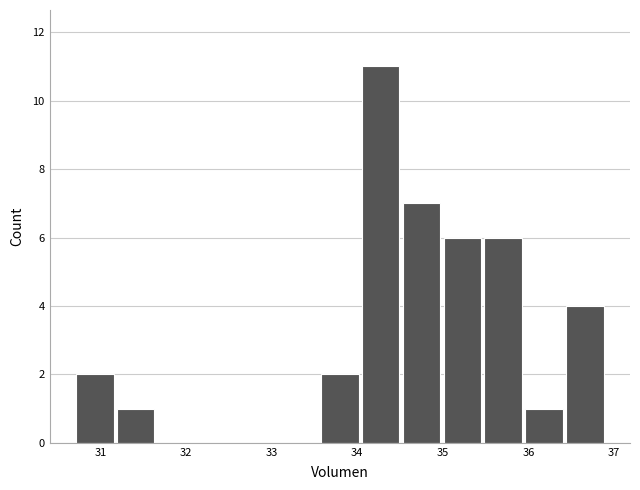

Reading left to right, list every bar in this chart as the range it spans on the x-axis followed by its height. Neither the bar edges nor the heights are printed on the chart, so give them approximately, as read against the axes.

30.7 to 31.2: 2
31.2 to 31.6: 1
31.6 to 32.1: 0
32.1 to 32.6: 0
32.6 to 33.1: 0
33.1 to 33.6: 0
33.6 to 34.0: 2
34.0 to 34.5: 11
34.5 to 35.0: 7
35.0 to 35.5: 6
35.5 to 35.9: 6
35.9 to 36.4: 1
36.4 to 36.9: 4